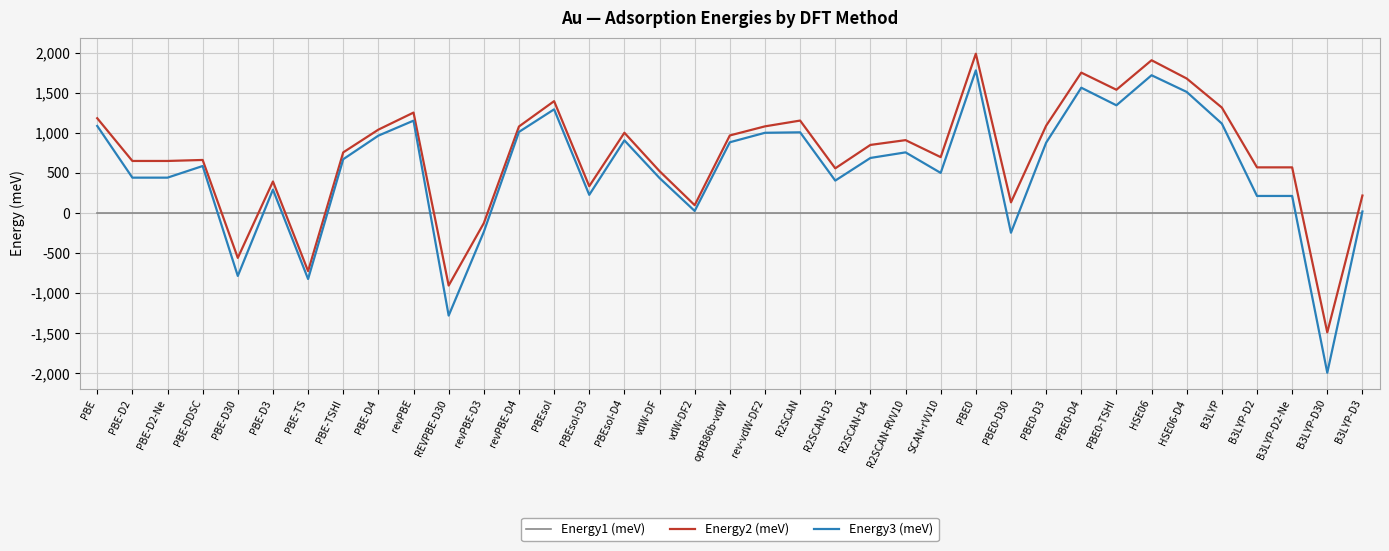

What is the greatest value displayed?

1986.1